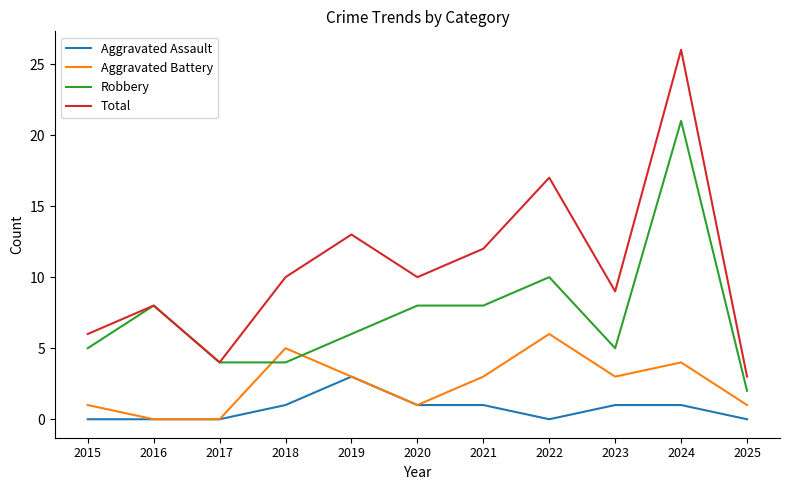

Which series has the widest spread of values?

Total